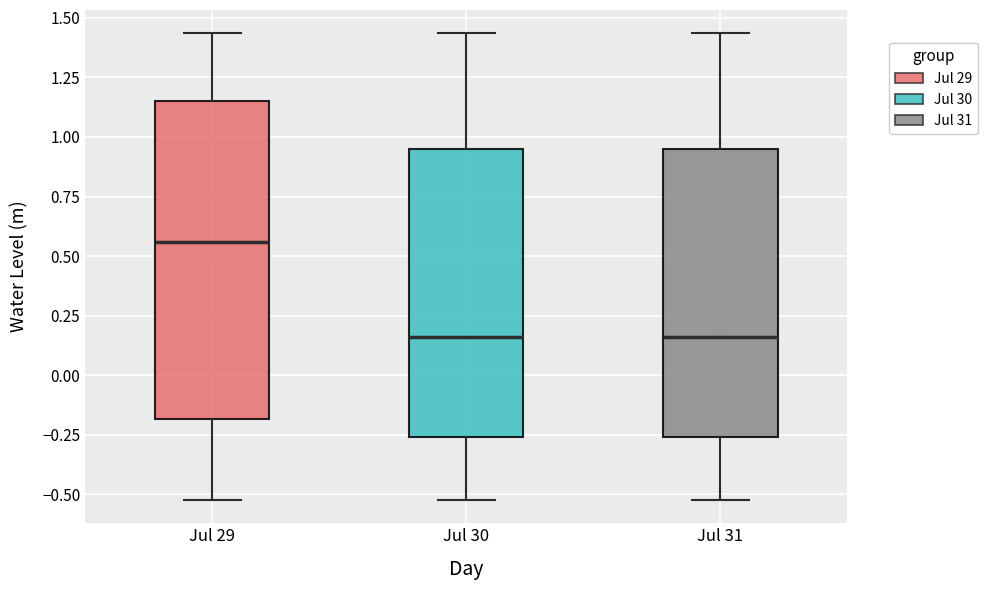

Reading left to right, transcribe this box plot: for each box, give where its median line is, the range the box spans, and where its two whiskers end, as read against the y-axis. The values are not printed on the chart, so give them approximately, as read against the axis.

Jul 29: median 0.55, box -0.20 to 1.15, whiskers -0.50 to 1.45
Jul 30: median 0.15, box -0.25 to 0.95, whiskers -0.50 to 1.45
Jul 31: median 0.15, box -0.25 to 0.95, whiskers -0.50 to 1.45